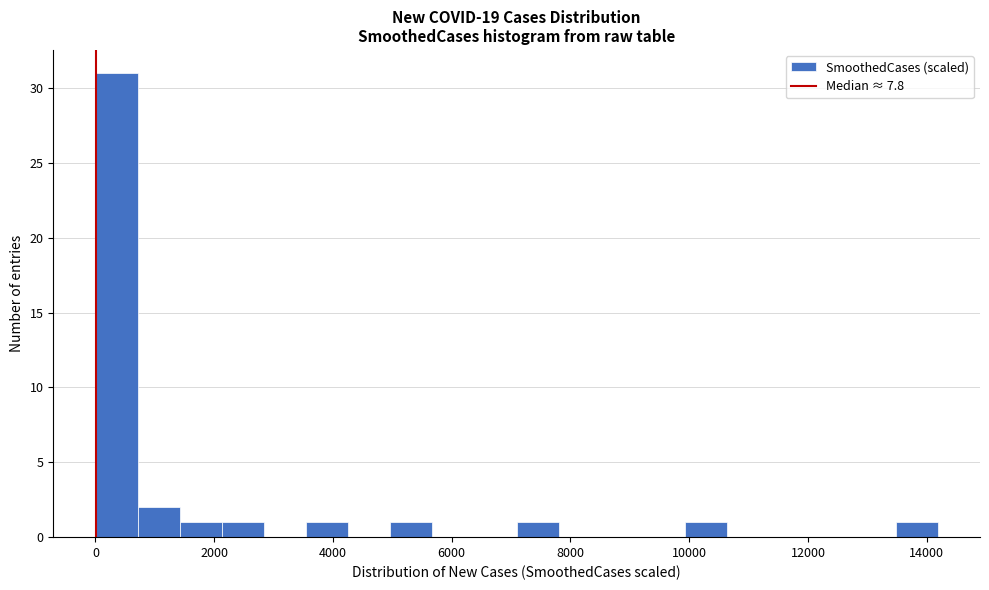

Around what value on the x-axis is the tallest bar? Give the approximate position of its centre, as read against the axis.

400